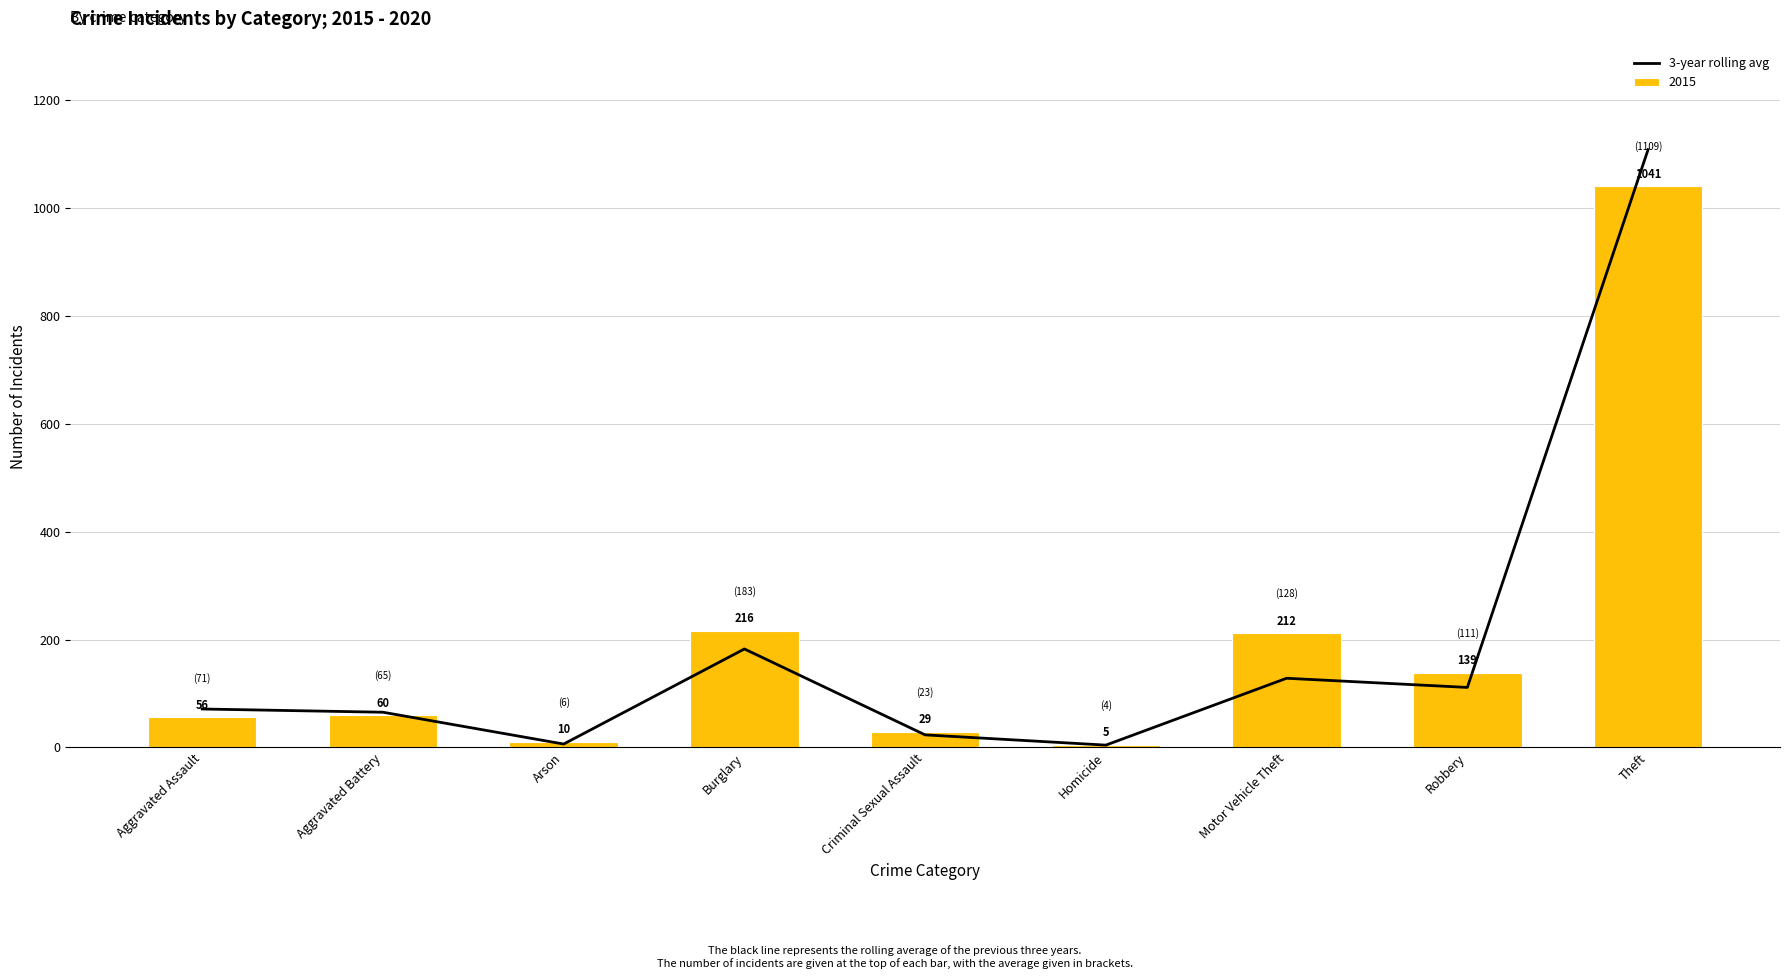

List the labels in order of value, smallest first.

Homicide, Arson, Criminal Sexual Assault, Aggravated Battery, Aggravated Assault, Robbery, Motor Vehicle Theft, Burglary, Theft